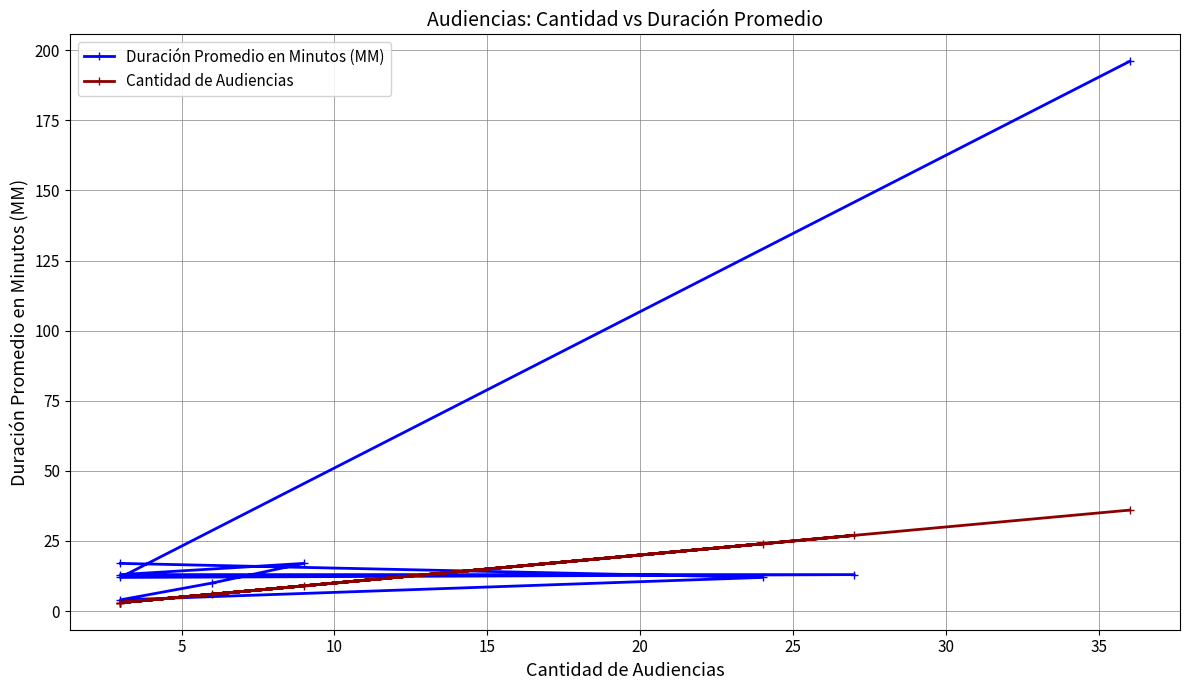

Reading left to right, what are all the values shown in this chart?

Duración Promedio en Minutos (MM): 17	12	4	10	17	13	13	12	196
Cantidad de Audiencias: 3	24	3	6	9	3	27	3	36